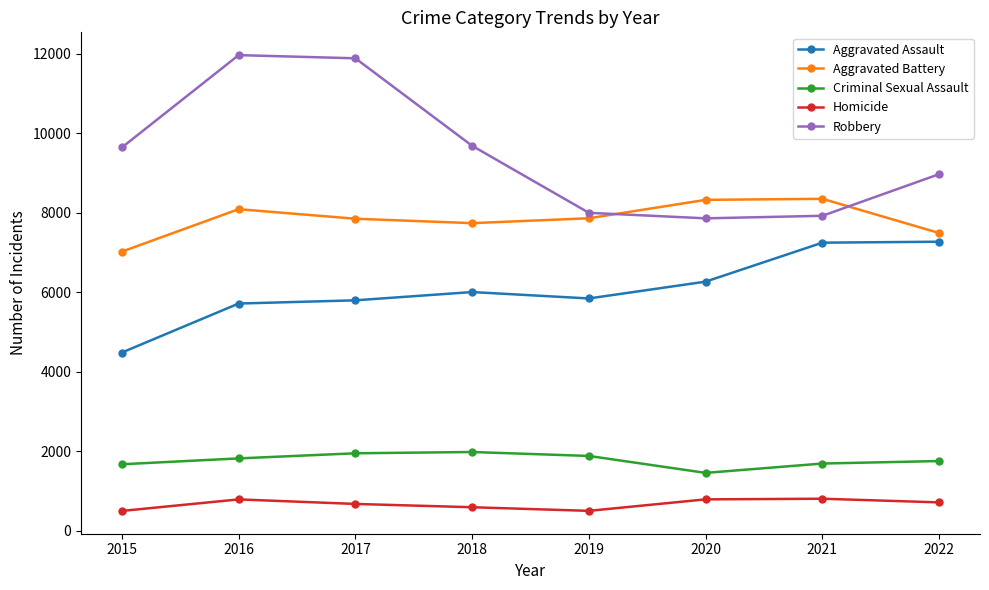

What value does the Robbery series have at 2019, to the nearest 50?

8000